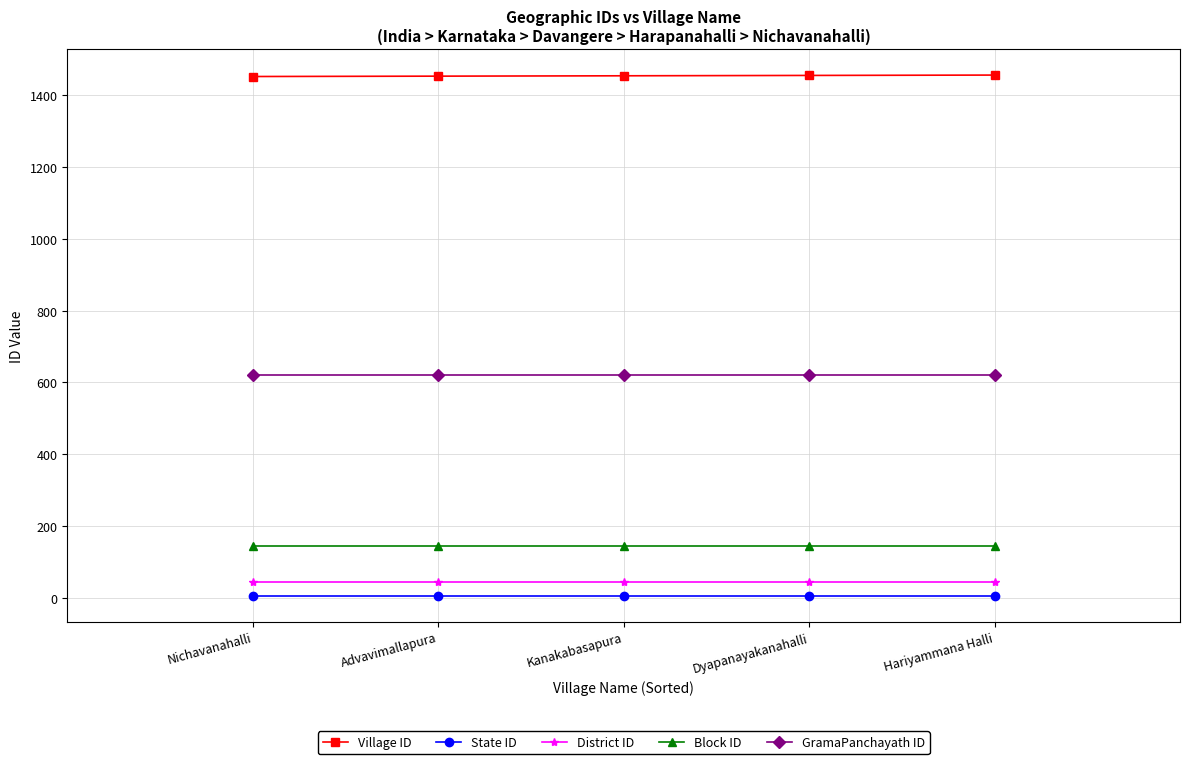

What is the sum of all Block ID values?

730